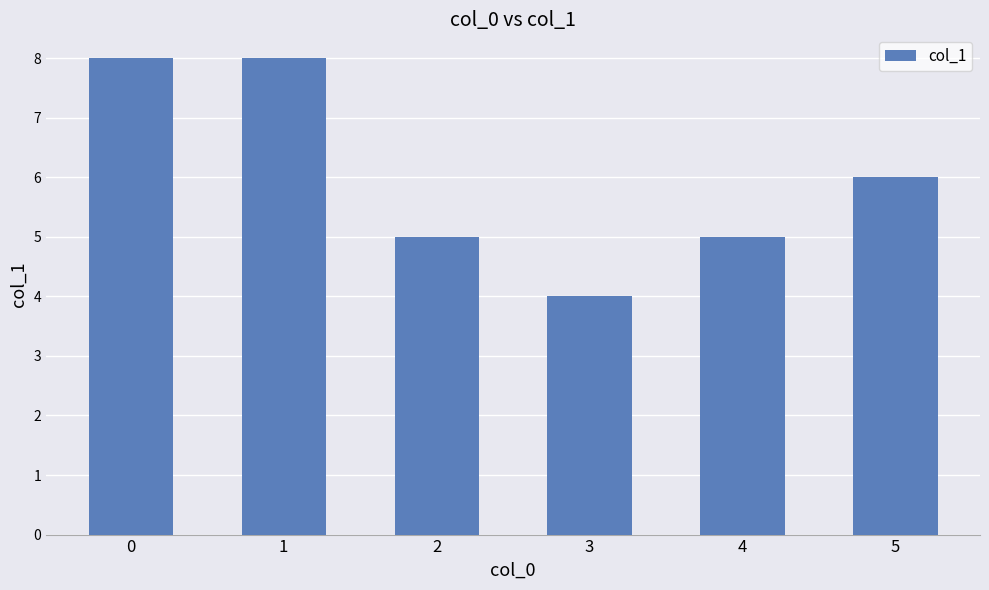

What is the difference between the maximum and second lowest values?

3